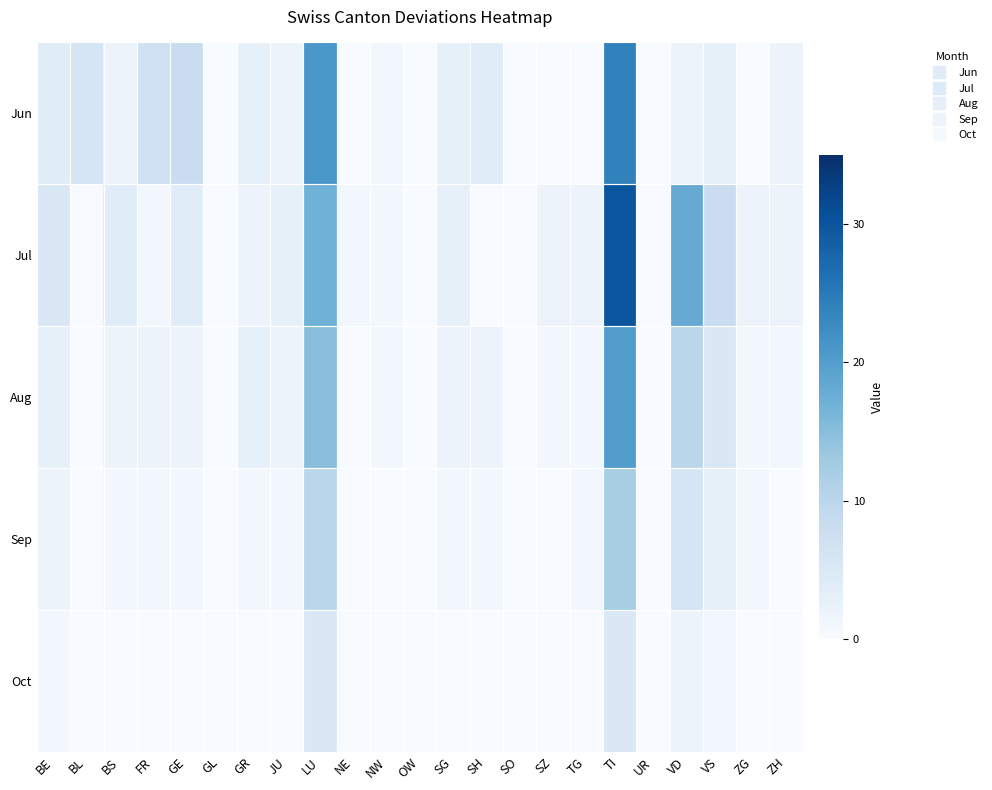

Which series changed the most between TI and VS?

Jul